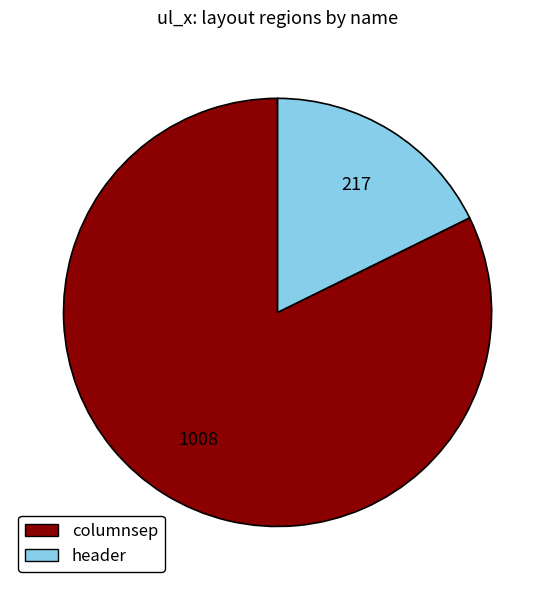

What is the largest slice in the pie chart?

columnsep